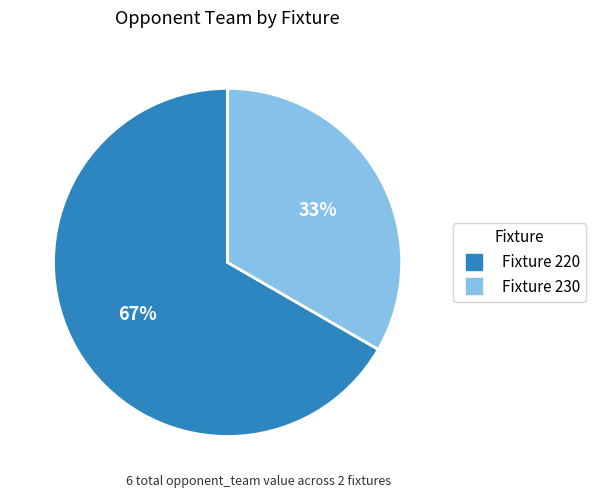

Is there a majority slice in this chart?

Yes